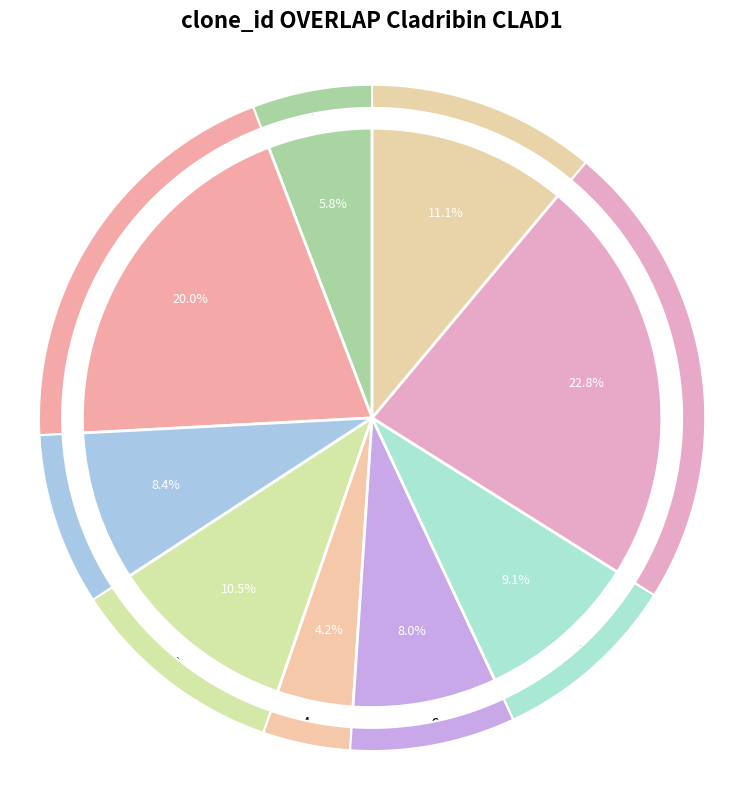

How many segments does this pie chart have?

2